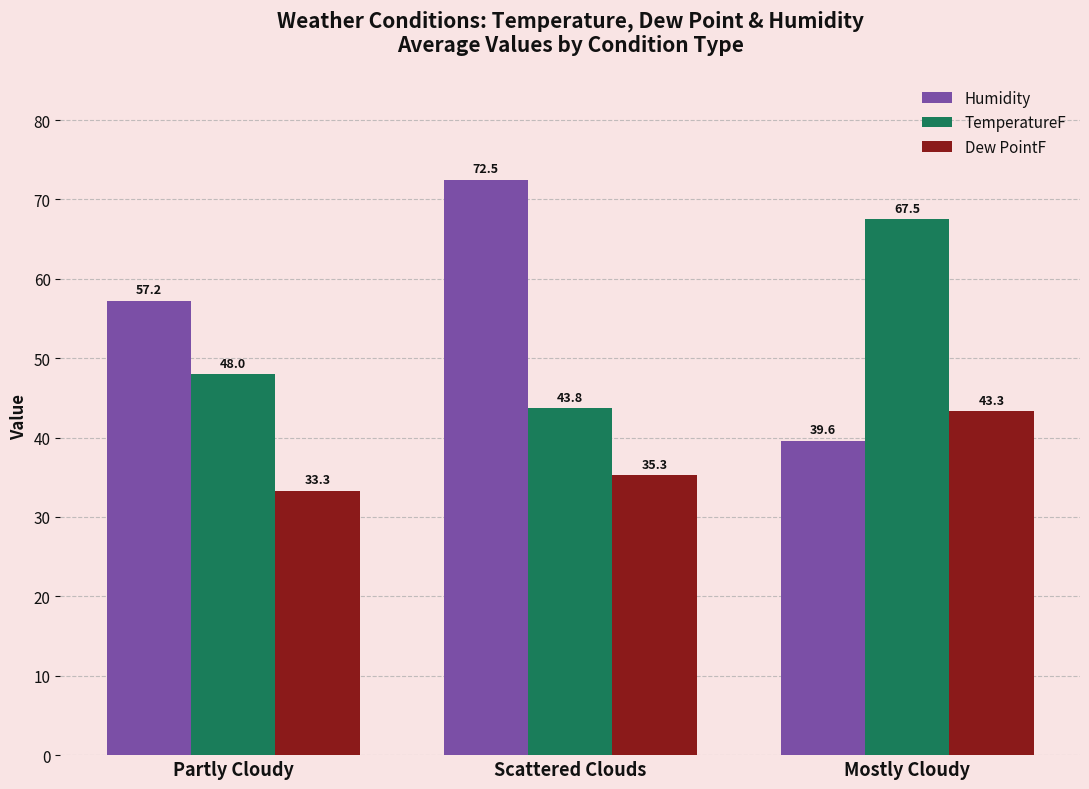

At which label is Humidity closest to 56?

Partly Cloudy